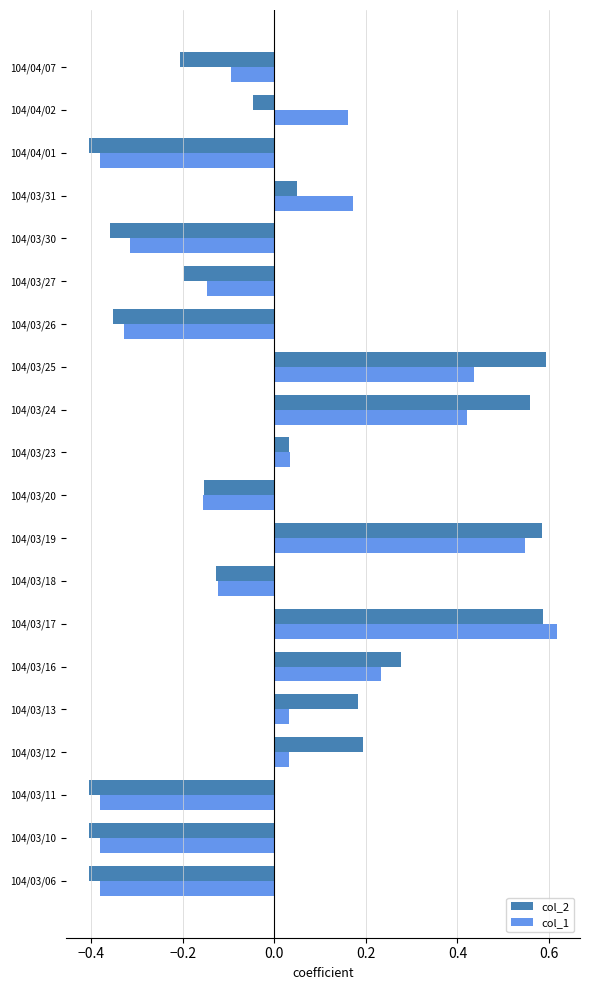

Rank the series by their maximum value, from highest to lowest.

col_1, col_2